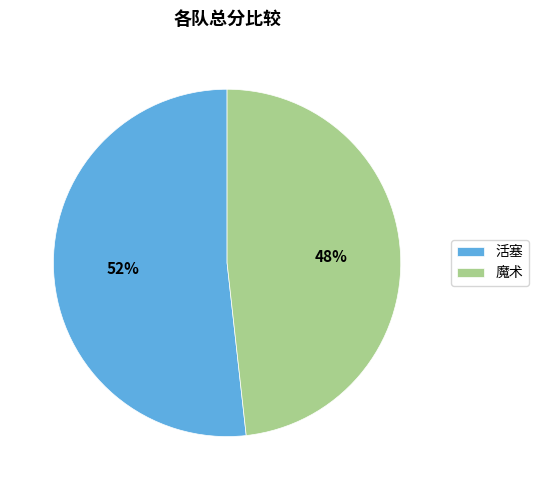

Combined, do 魔术 and 活塞 account for over 50%?

Yes